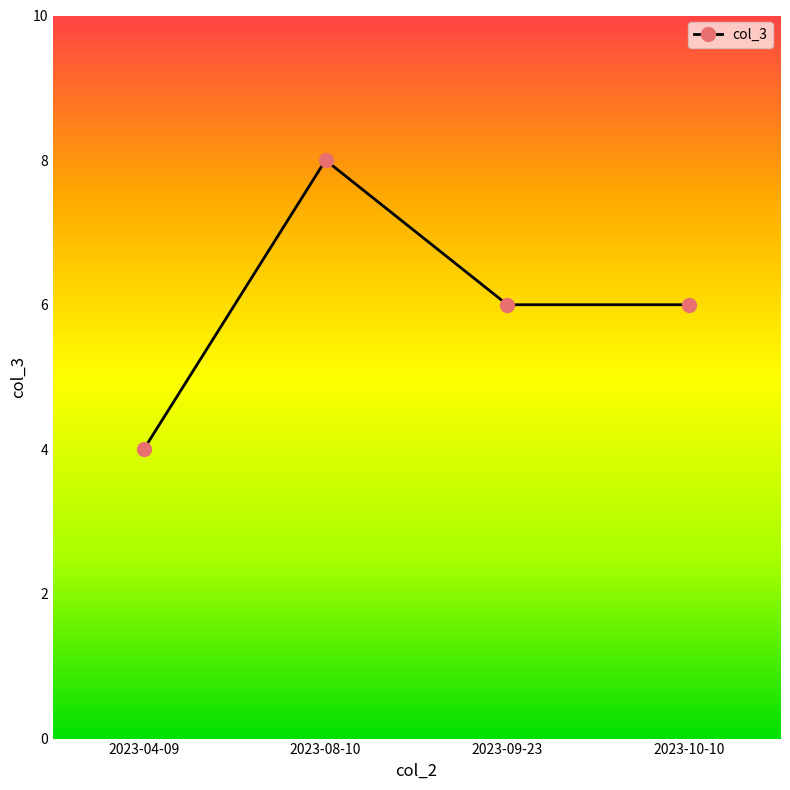

Which has a higher value, 2023-09-23 or 2023-04-09?

2023-09-23